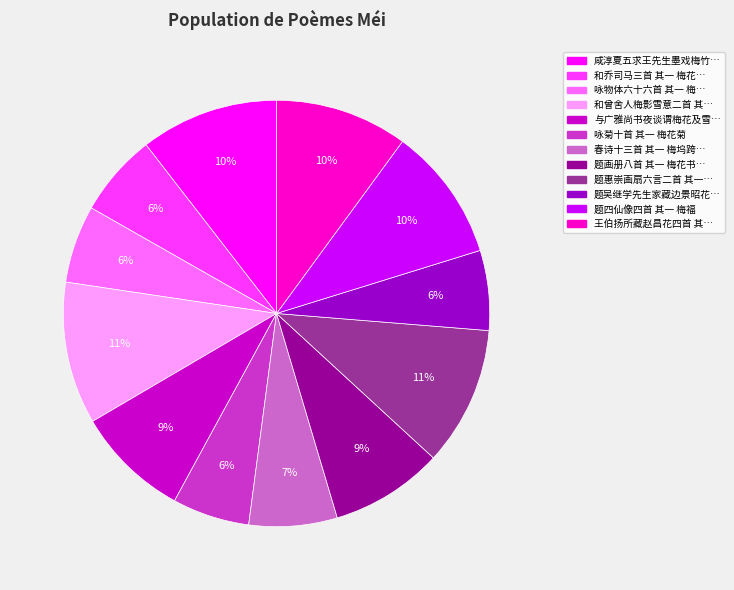

Count the number of slices in the pie.

12